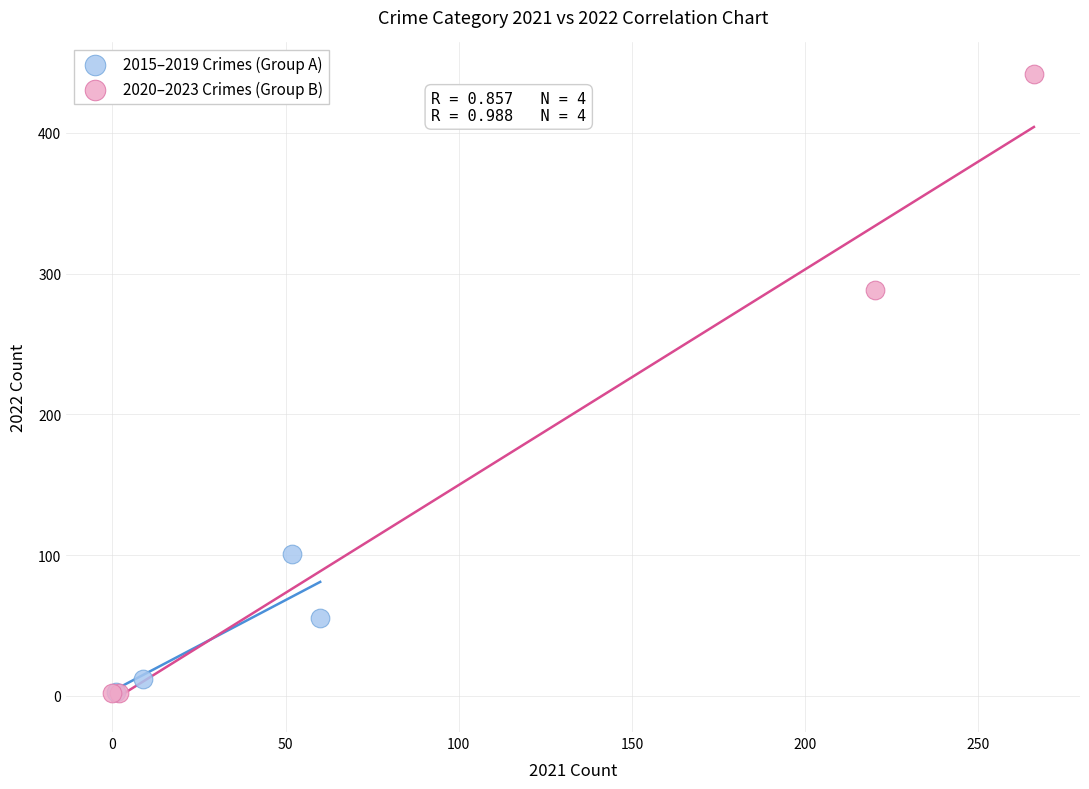

Which series has the largest Y range (max minus min)?

2020–2023 Crimes (Group B)